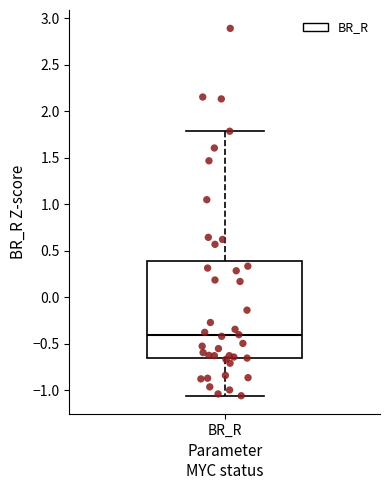

Where is the lower edge of the box for BR_R on the y-axis? The values are not printed on the chart, so give them approximately, as read against the axis.

-0.65